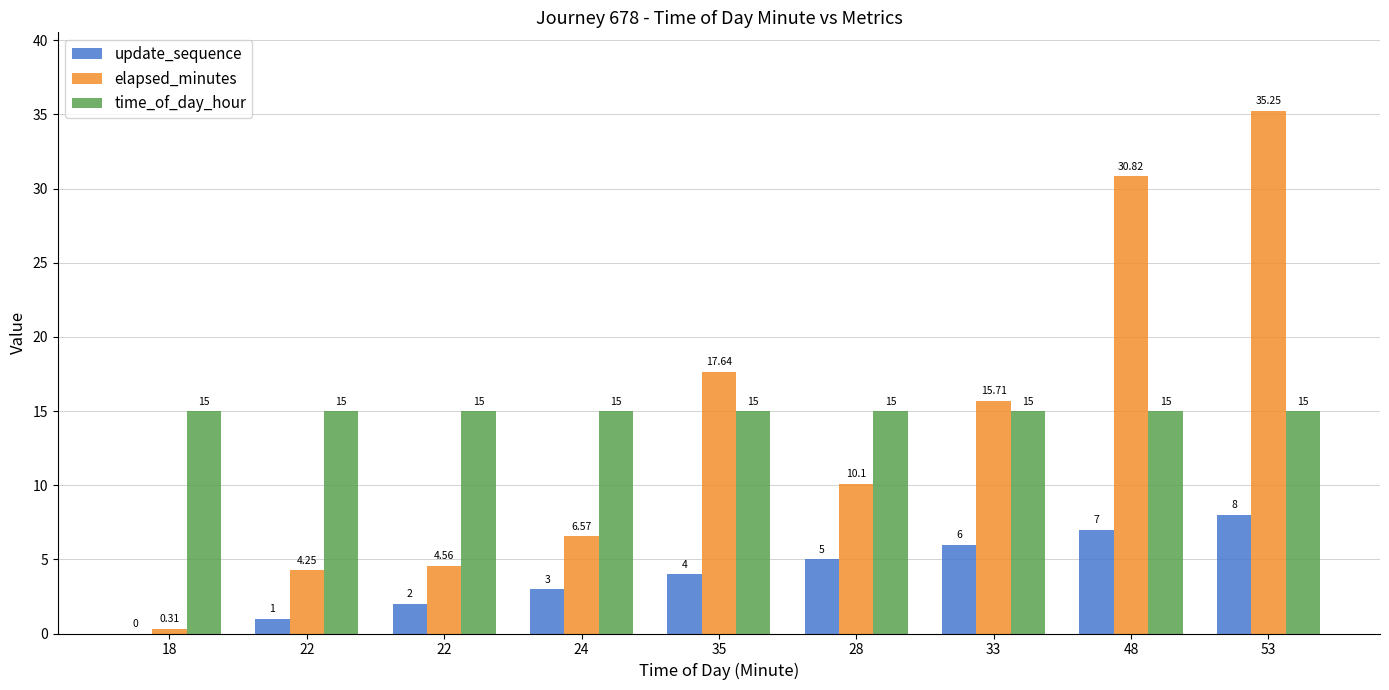

What is the greatest value displayed?

35.2